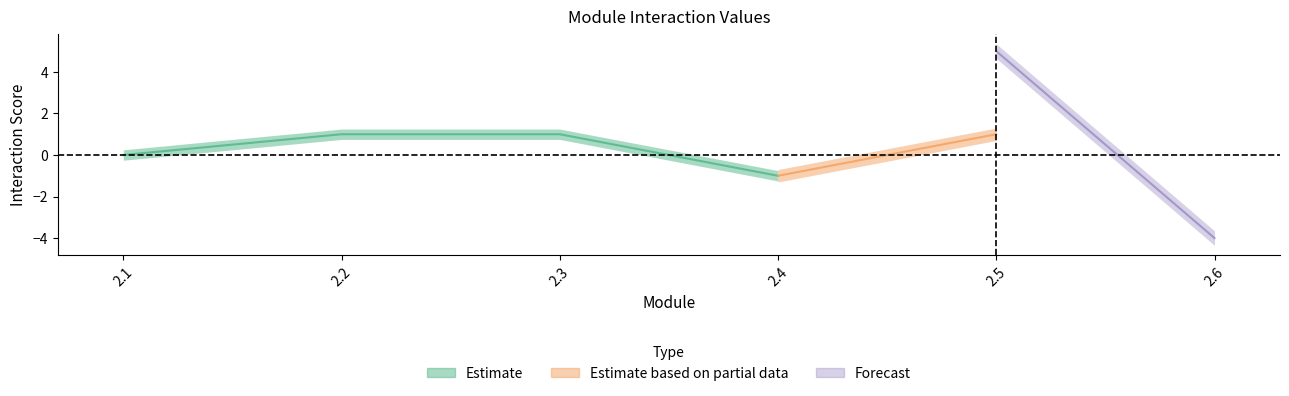

How many data points does each series have?

6